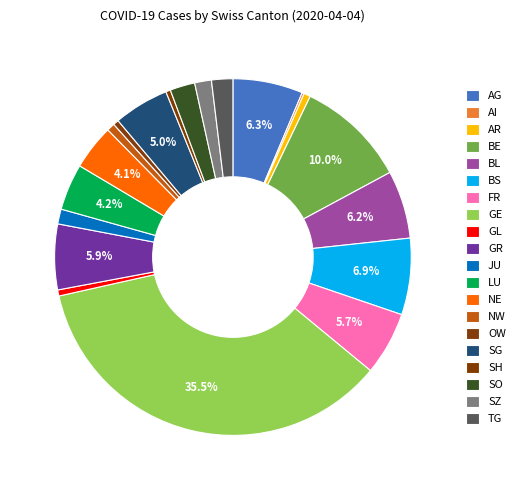

Does SZ account for over 50% of the chart?

No